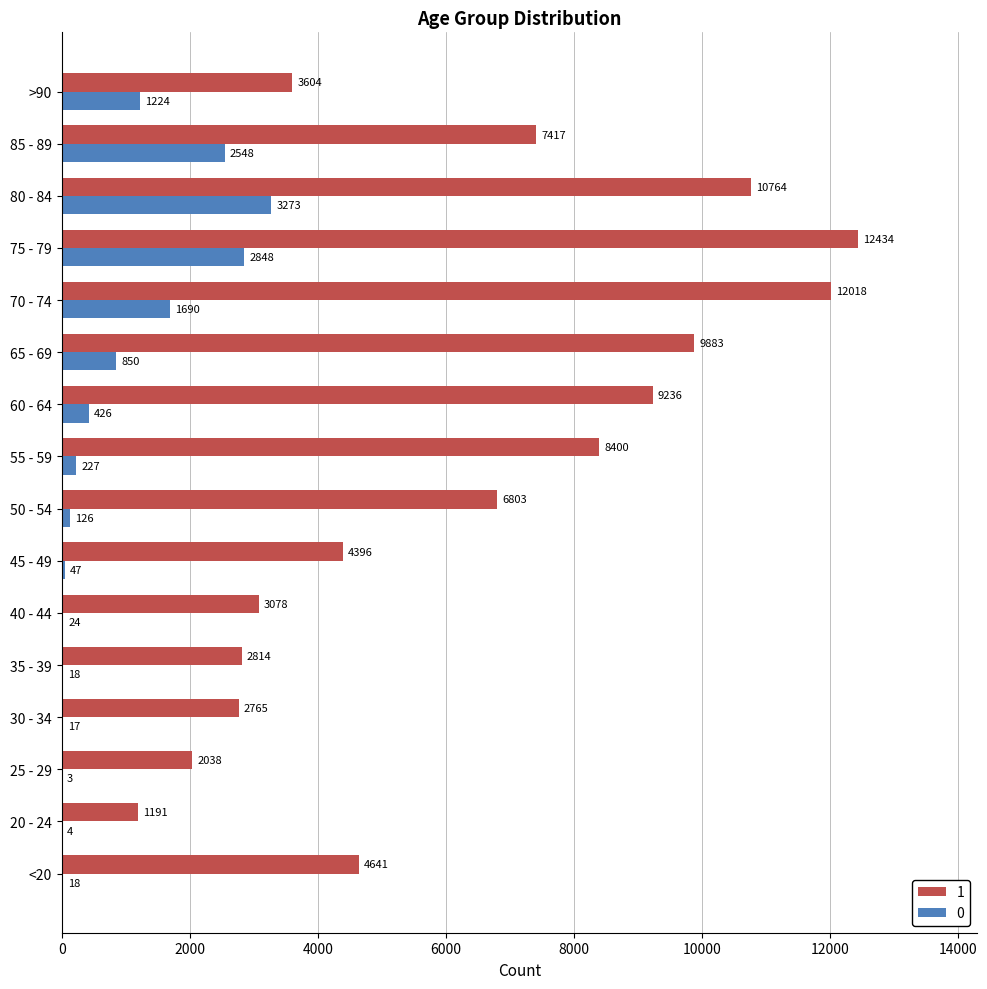

The value of 0 at 85 - 89 is 3460. True or false?

False